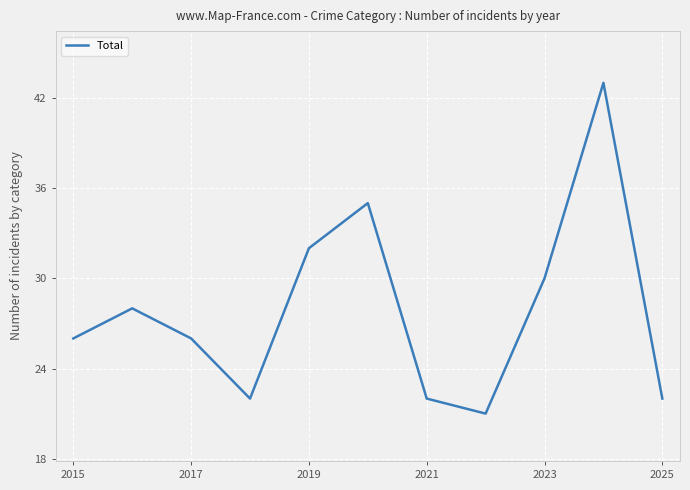

What is the minimum value shown in the chart?

21